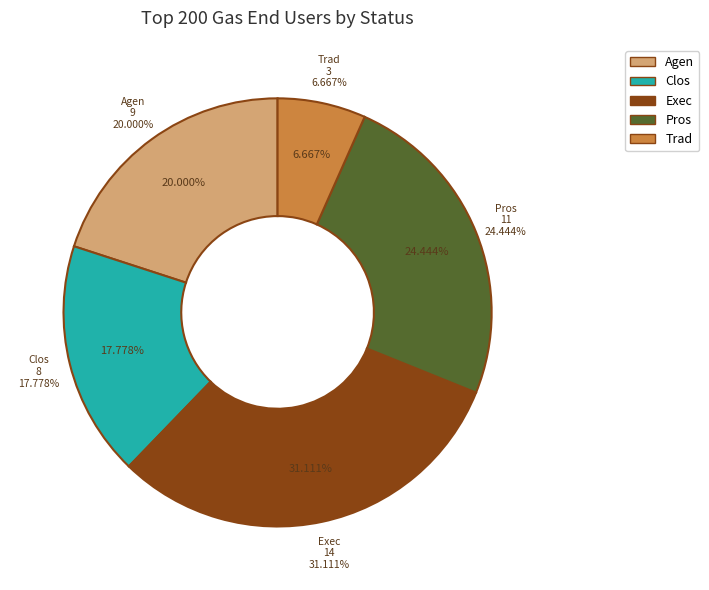

To the nearest percent, what percentage of the pie is Trad?

7%